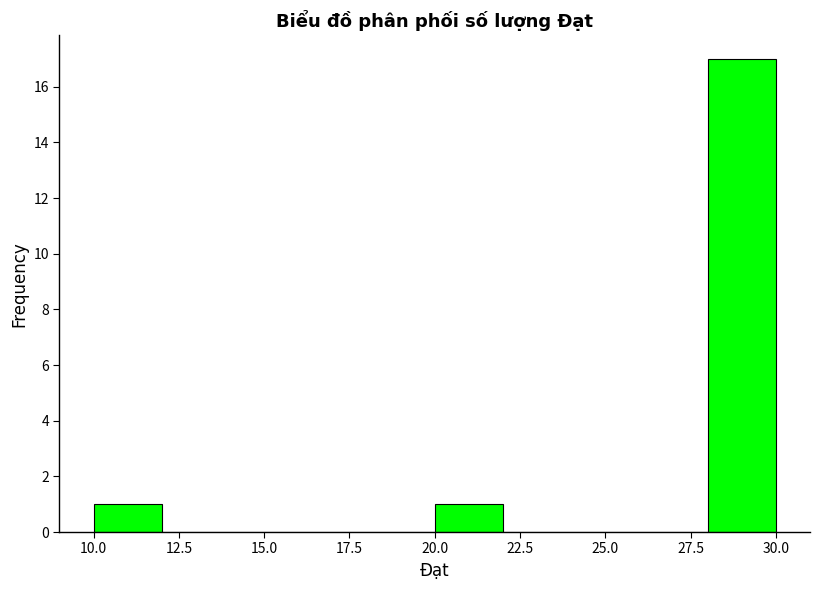

How tall is the bar that spans 20 to 22 on the x-axis? The values are not printed on the chart, so give them approximately, as read against the axis.

1